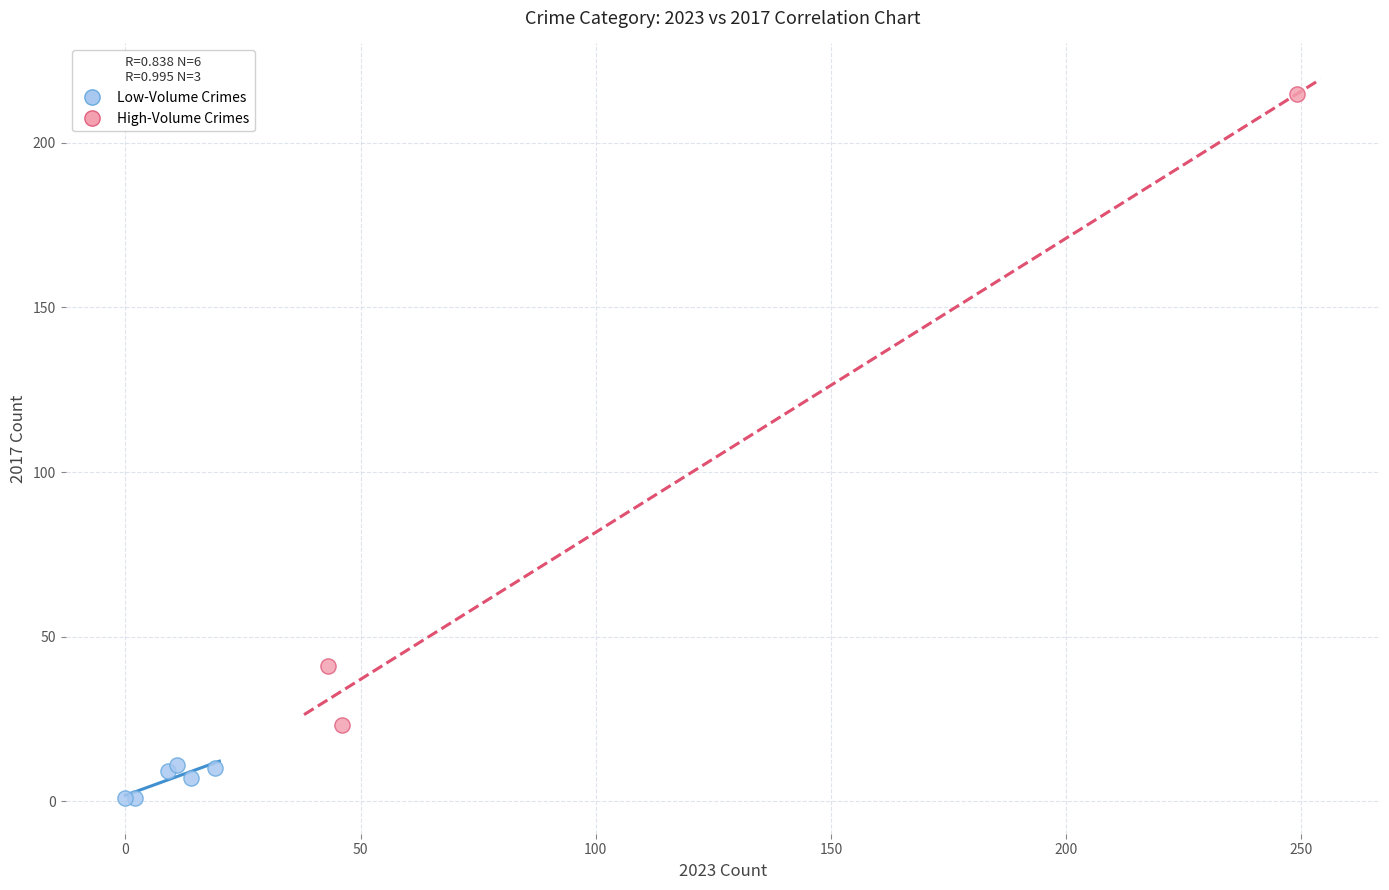

Which series reaches the maximum Y coordinate?

High-Volume Crimes